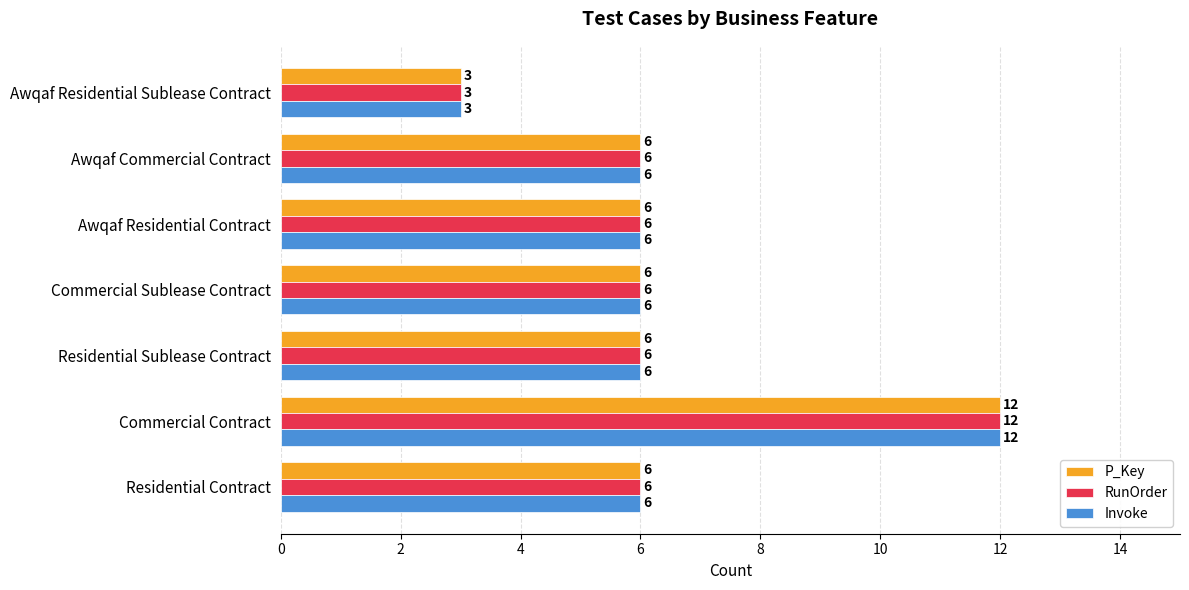

The RunOrder series shows 6 at Commercial Contract. True or false?

False